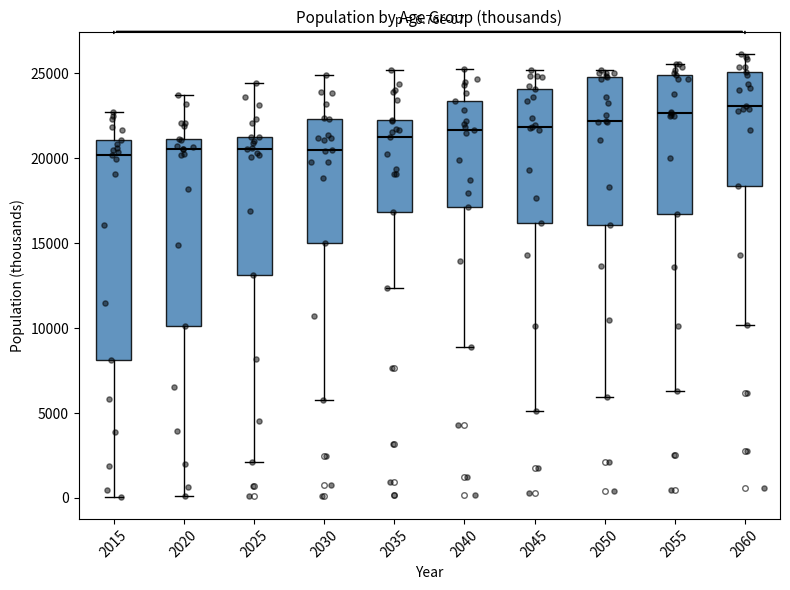

Which box is the tallest, from its lower edge to its upper edge?

2015